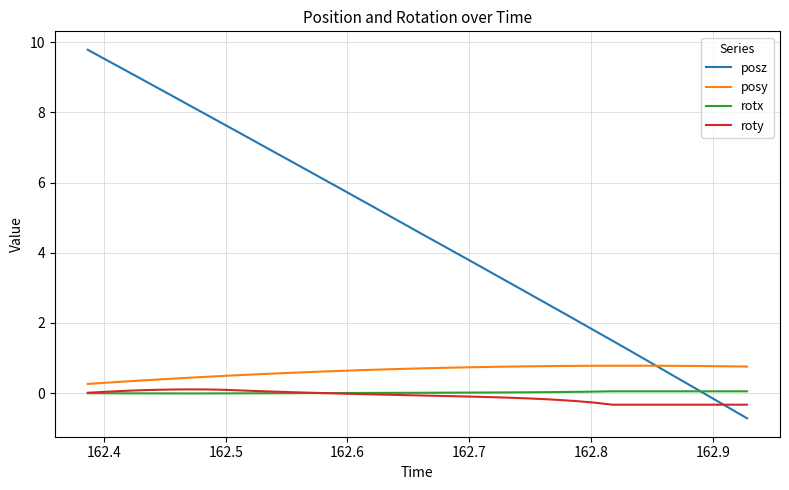

What is the lowest value of the roty series?

-0.3